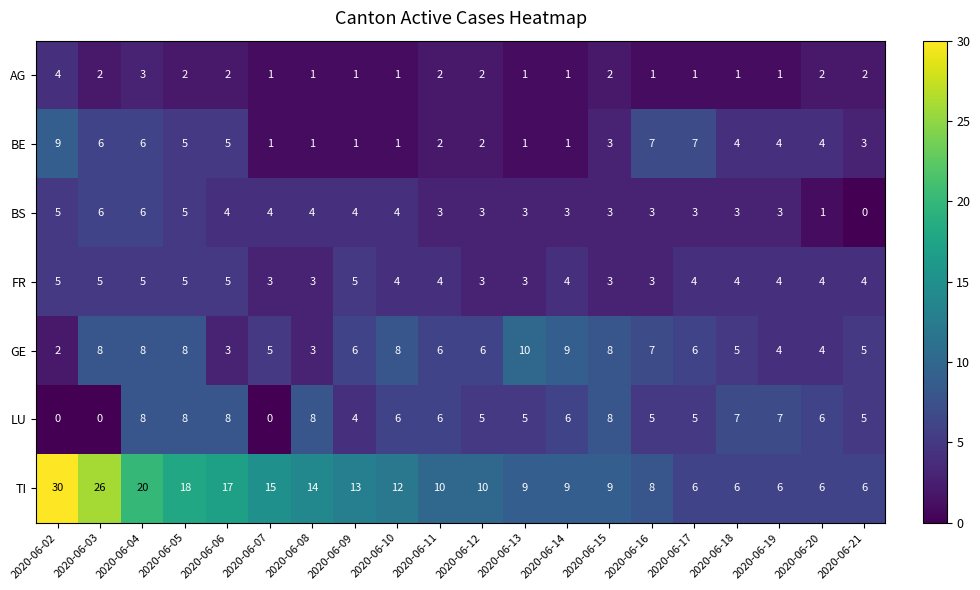

What is the greatest value displayed?

30